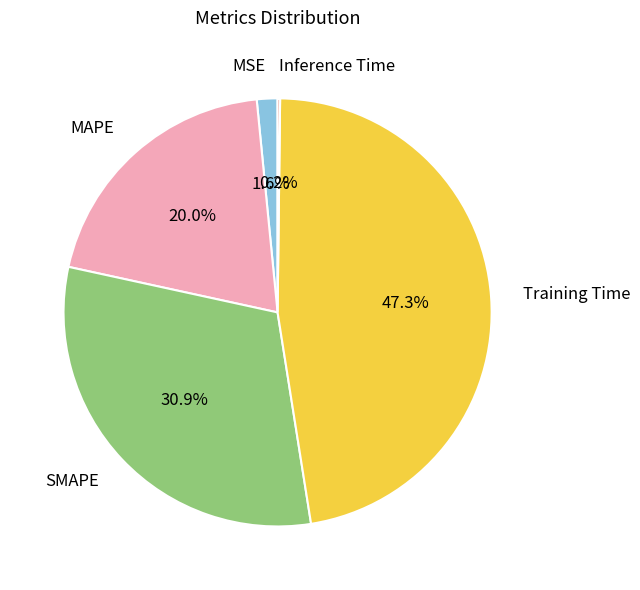

Does MSE account for over 50% of the chart?

No